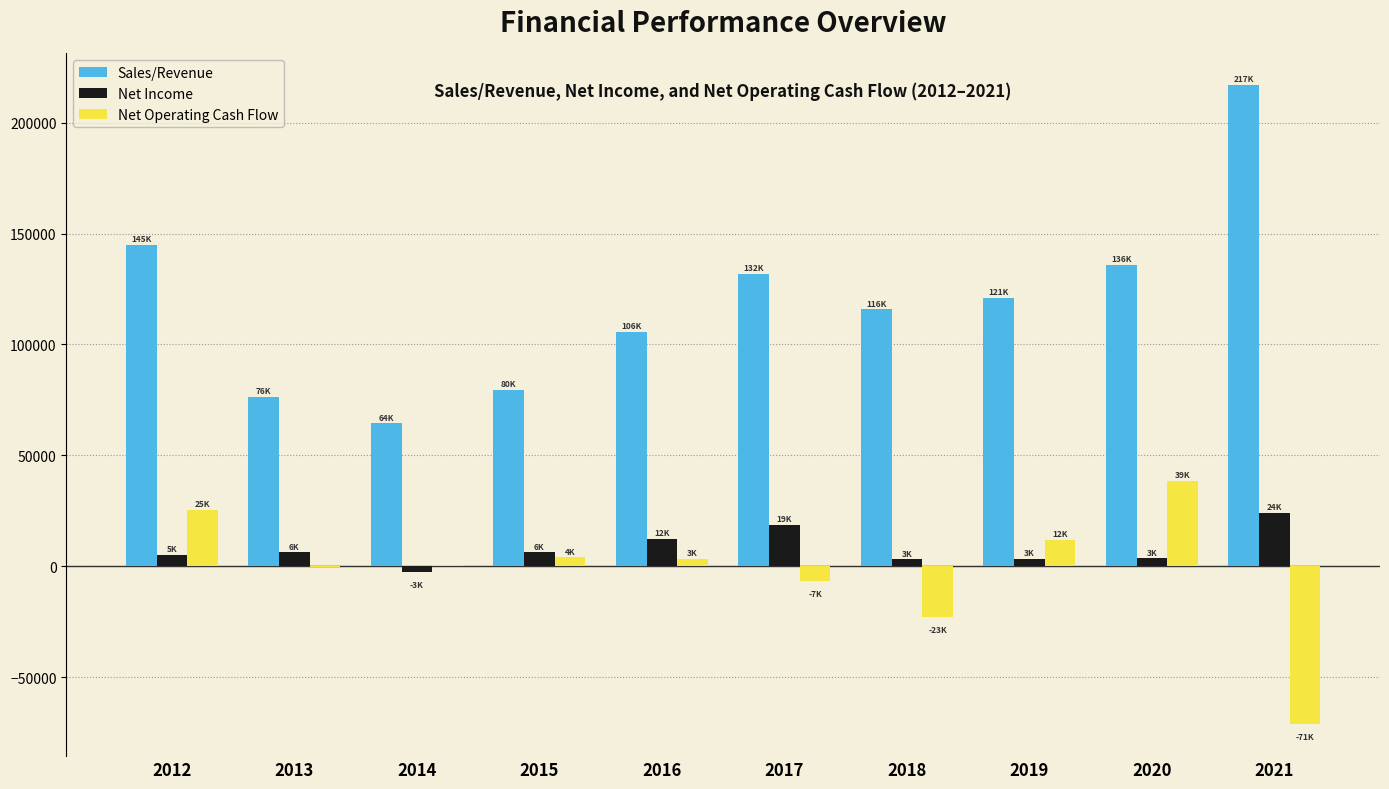

What is the sum of all Net Income values?

79846.7